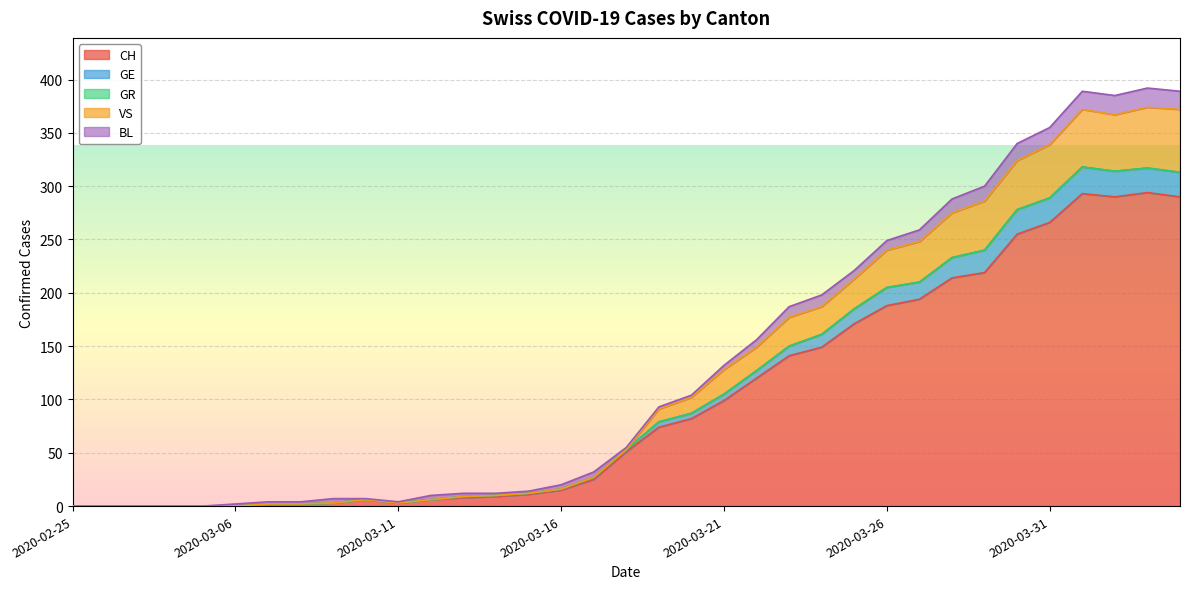

How many positive values does the GE series have?

30